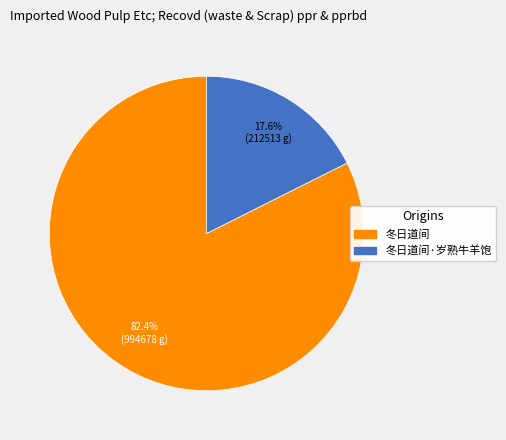

The 冬日道间 slice represents 82% of the pie. True or false?

True